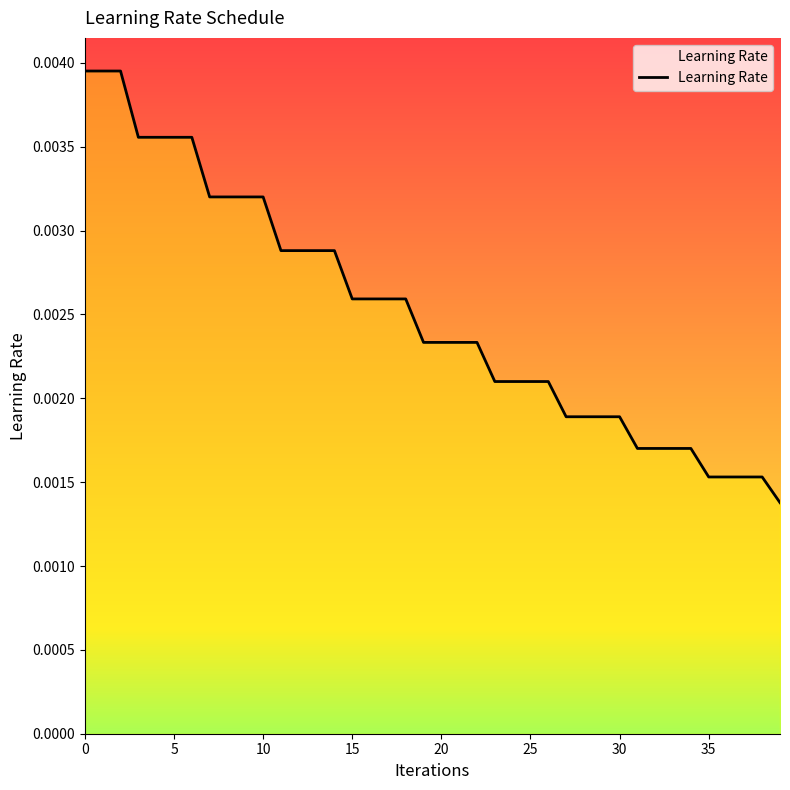

Between 20 and 36, which is larger?

20